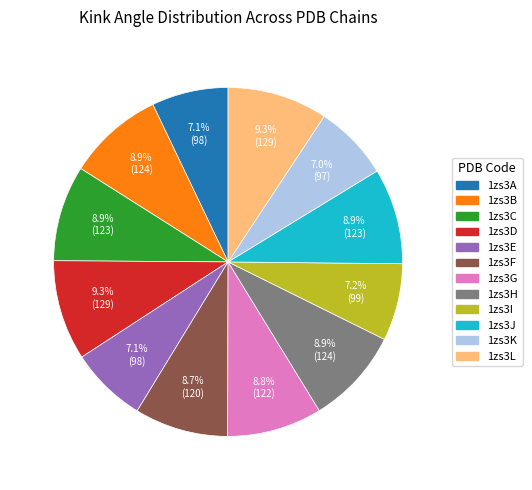

True or false: 1zs3I accounts for 1% of the total.

False